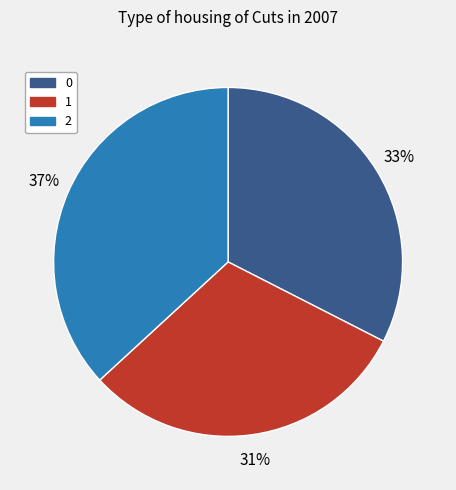

The 2 slice represents 48% of the pie. True or false?

False